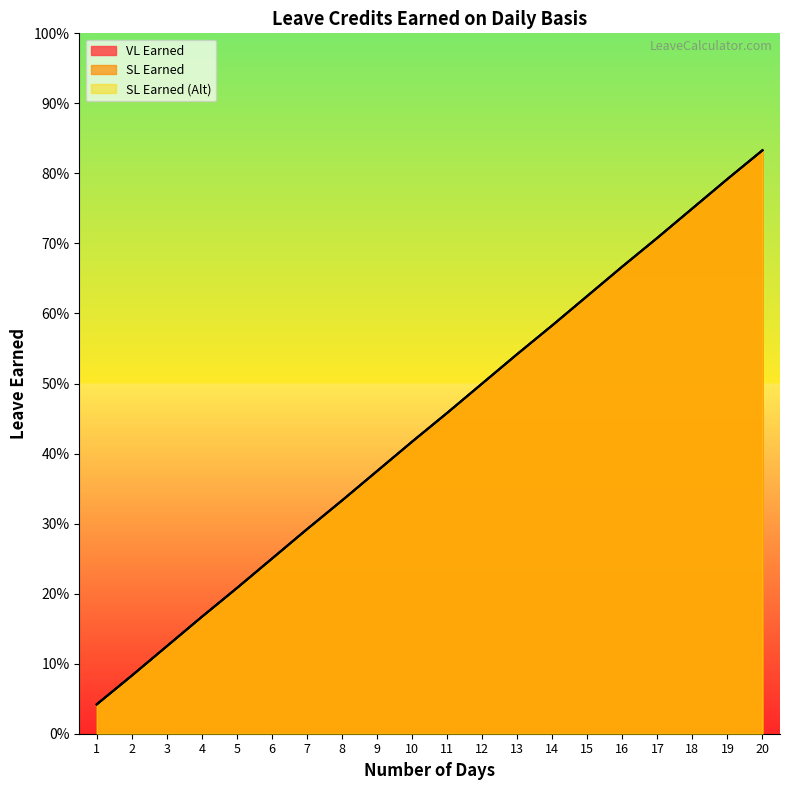

How many distinct data groups are displayed?

3